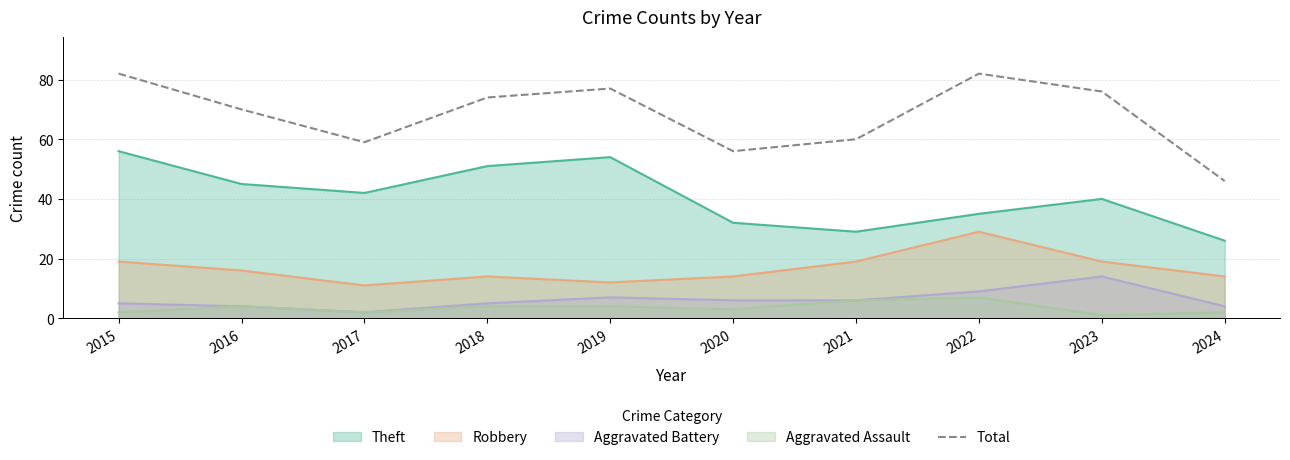

What is the greatest value displayed?

82